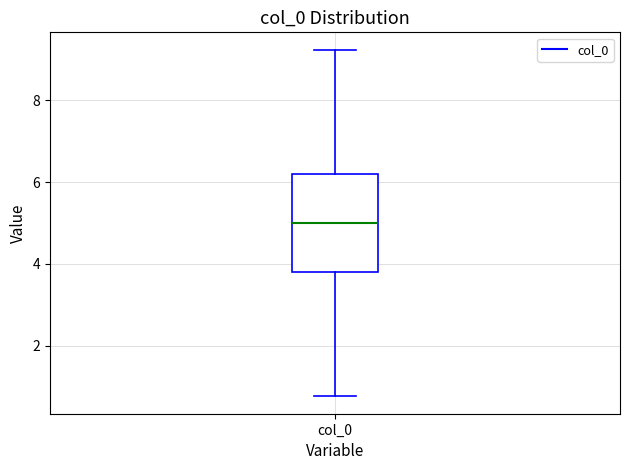

Read this box plot against the y-axis: the position of the median line, the range covered by the box, and the ends of both whiskers. The values are not printed on the chart, so give them approximately, as read against the axis.

median 5.0, box 3.8 to 6.2, whiskers 0.8 to 9.2